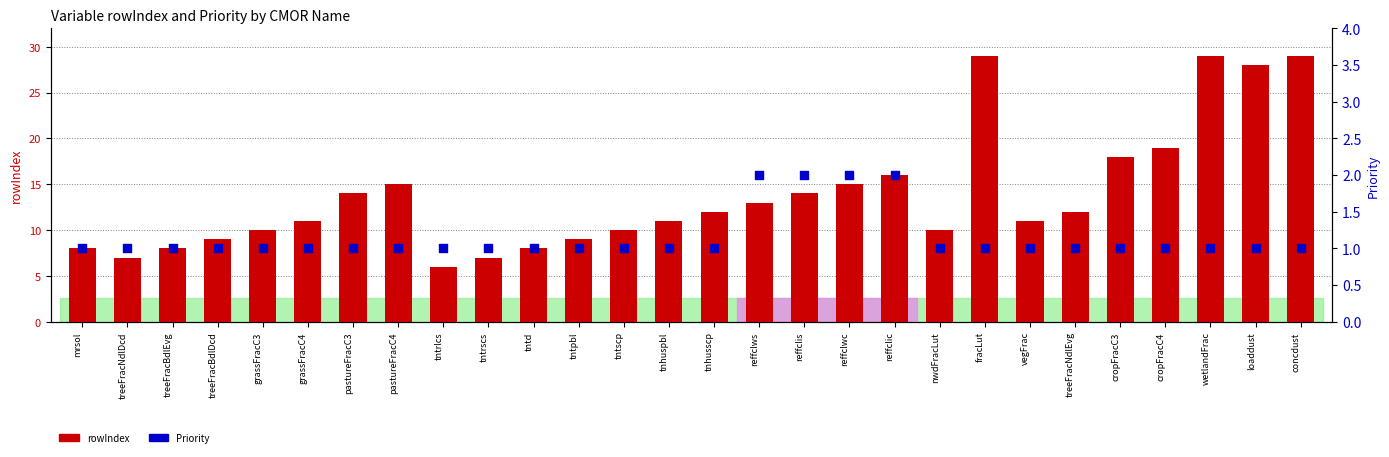

Which series has the largest Y range (max minus min)?

rowIndex